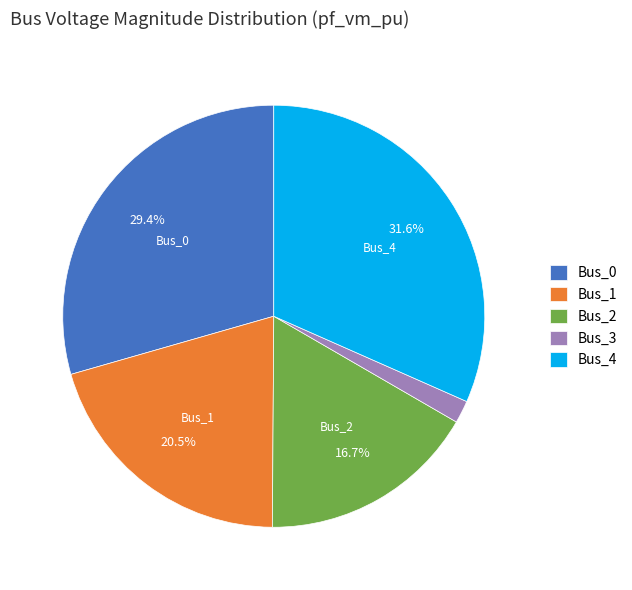

To the nearest percent, what portion does Bus_0 represent?

29%